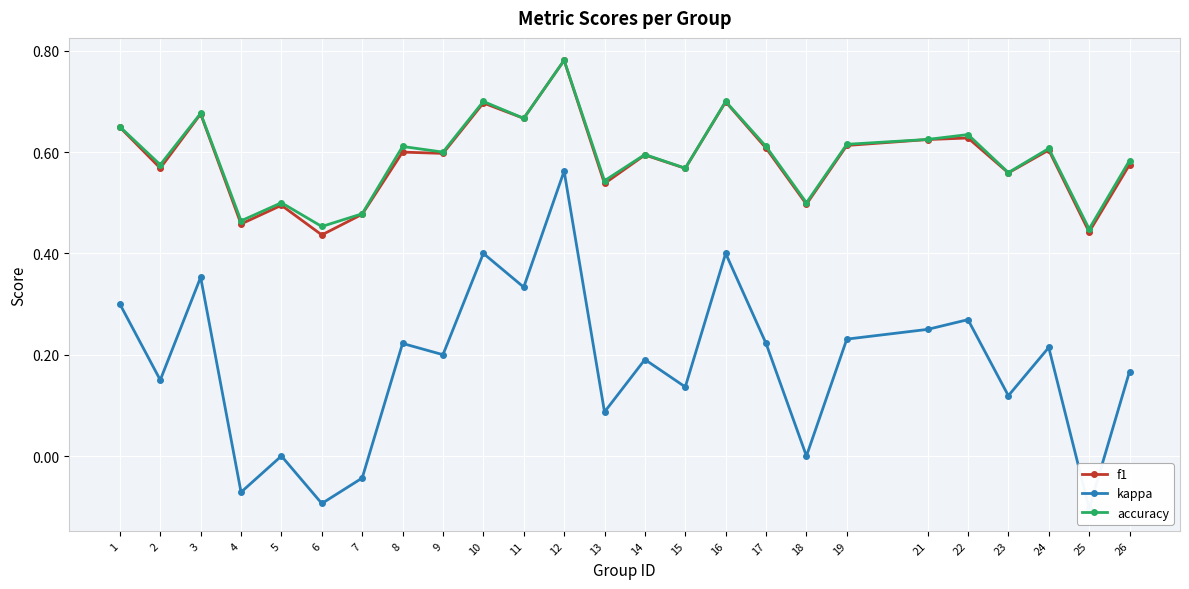

Between 13 and 17, which is larger?

17